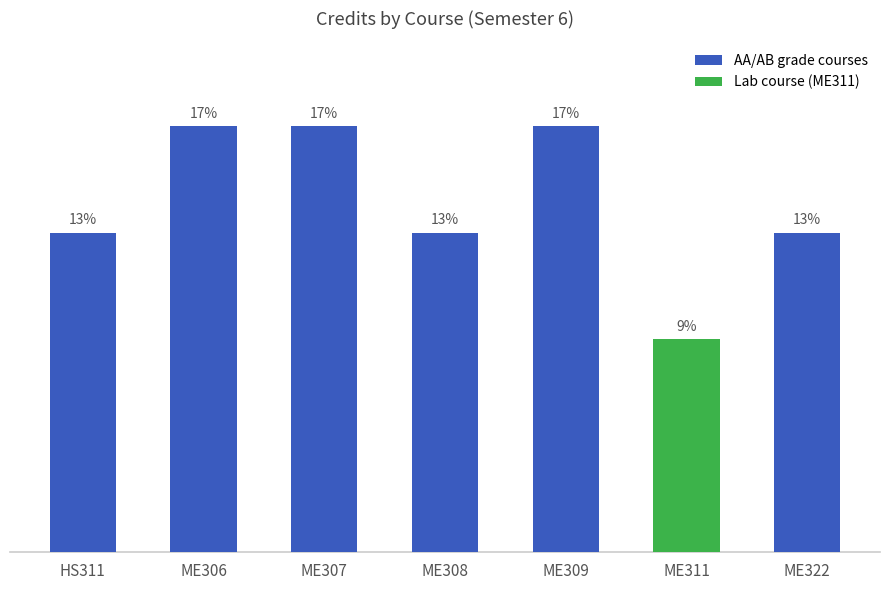

What is the change in value from ME307 to ME311?

-4